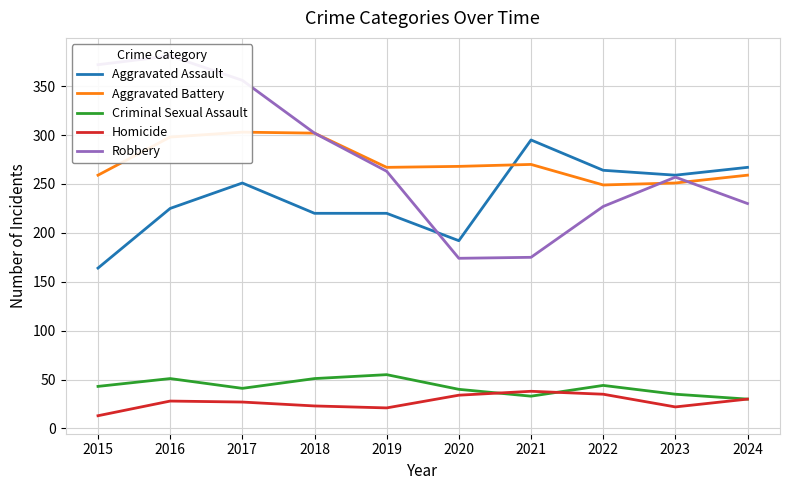

At 2023, list the series in order from largest to smallest.

Aggravated Assault, Robbery, Aggravated Battery, Criminal Sexual Assault, Homicide